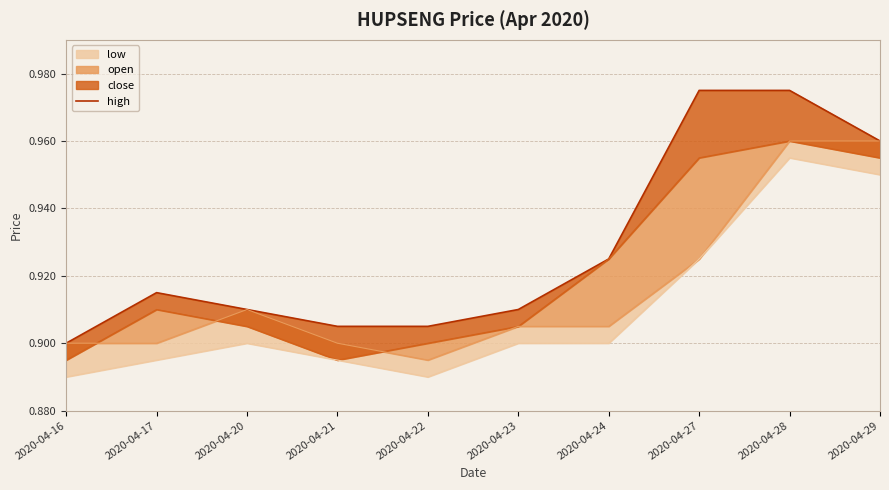

What is the value of the 5th point from the left?

0.9